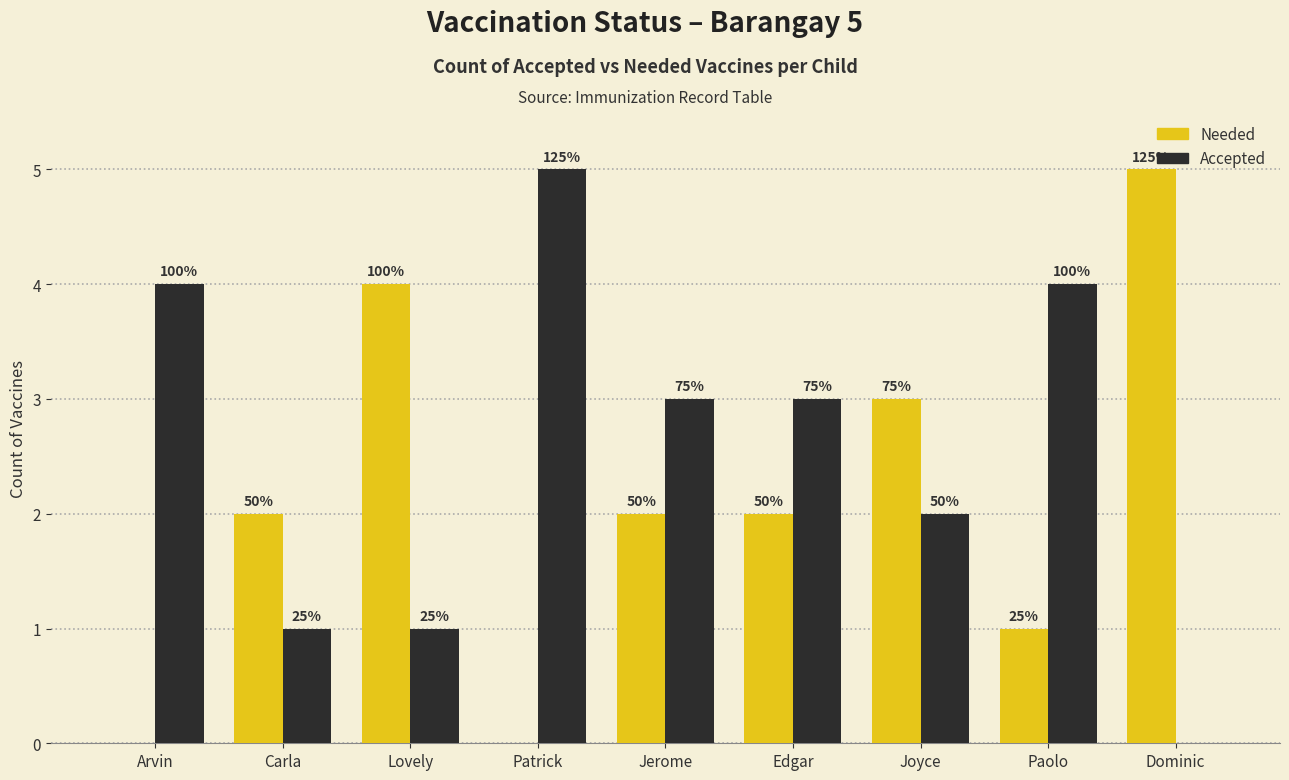

Reading left to right, transcribe all the data shown in this chart.

Needed: 0	2	4	0	2	2	3	1	5
Accepted: 4	1	1	5	3	3	2	4	0